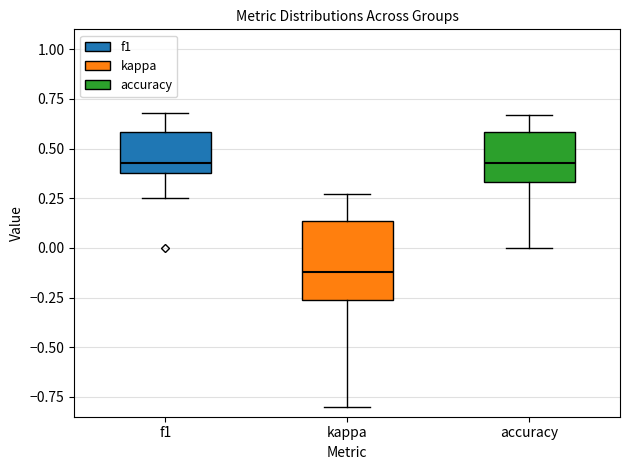

Comparing the boxes themselves (not the whiskers), which one is the tallest?

kappa